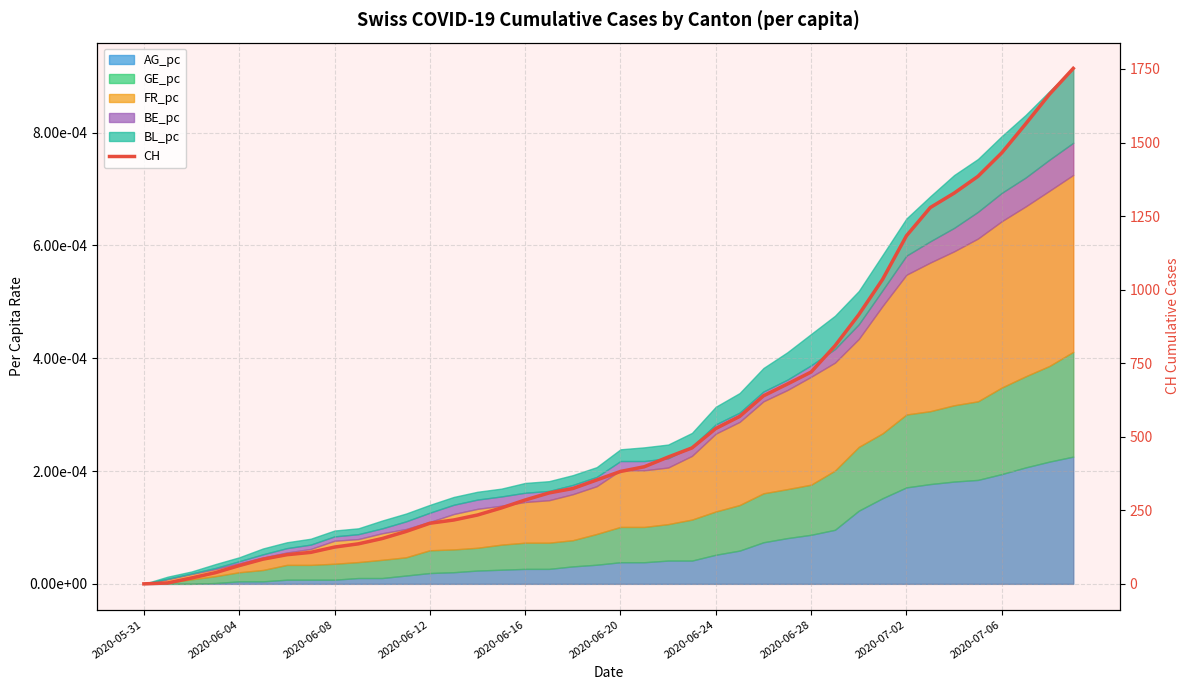

At which label is the value closest to 876?

30